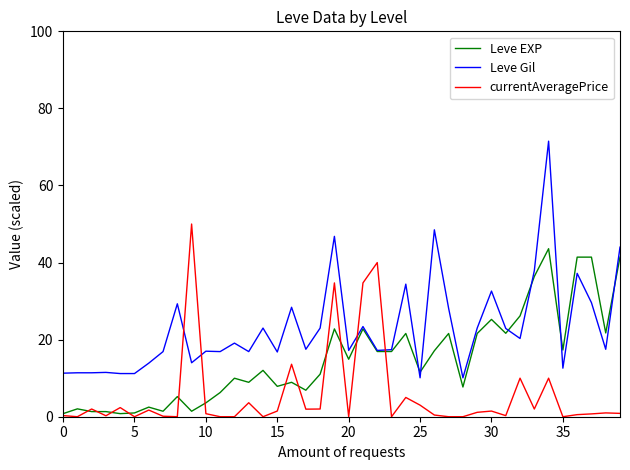

Which series has the largest total across all categories?

Leve Gil